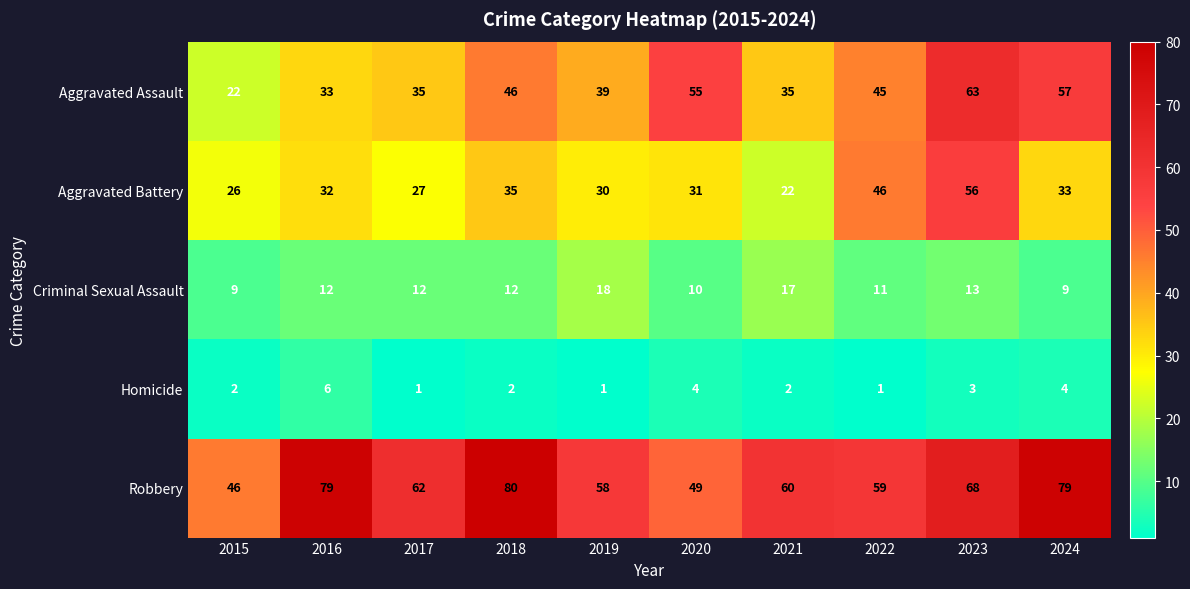

What is the total value across all series at 2021?

136